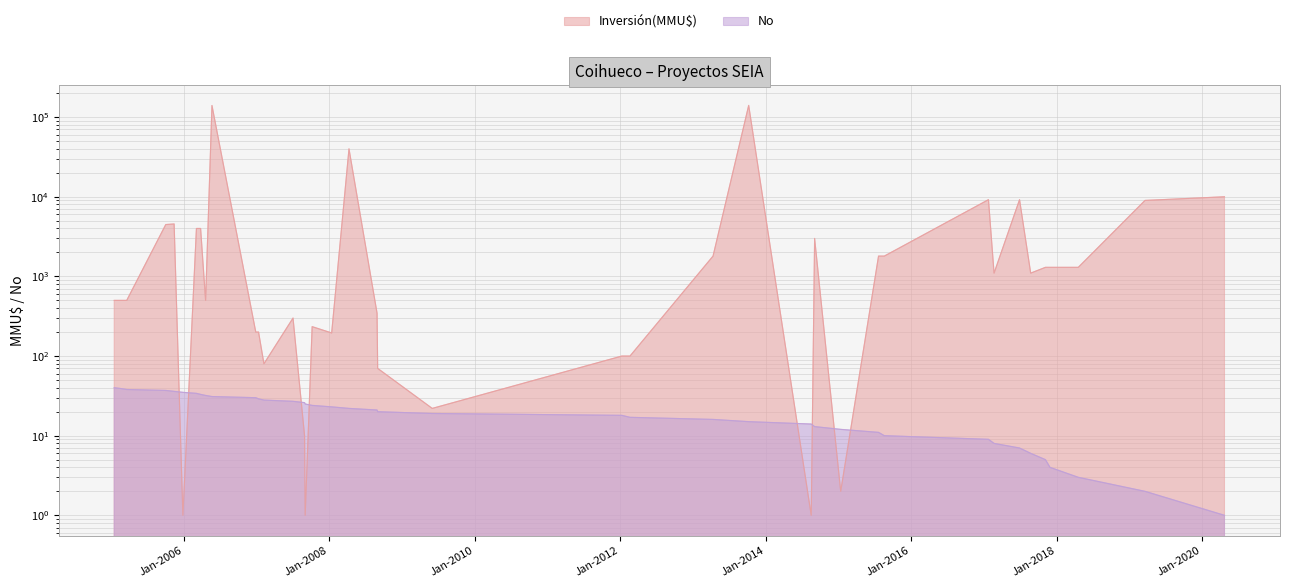

Reading left to right, extract all data points from this chart.

40	39	38	37	36	35	34	33	32	31	30	29	28	27	26	25	24	23	22	21	20	19	18	17	16	15	14	13	12	11	10	9	8	7	6	5	4	3	2	1